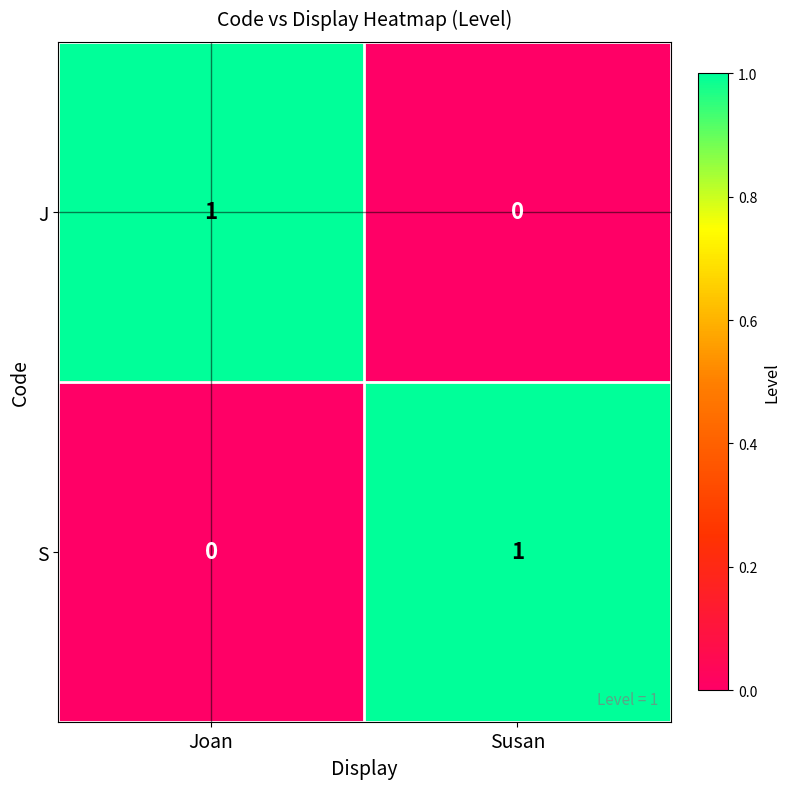

The S series shows 1 at Susan. True or false?

True